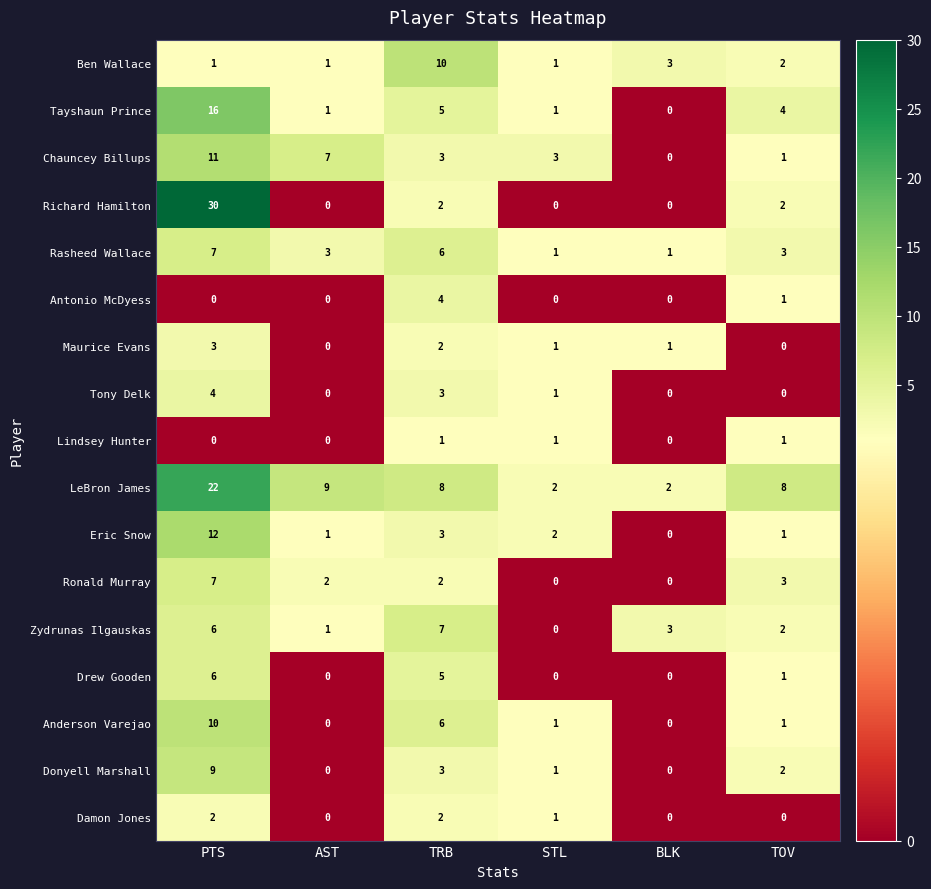

What is the sum of all Ben Wallace values?

18